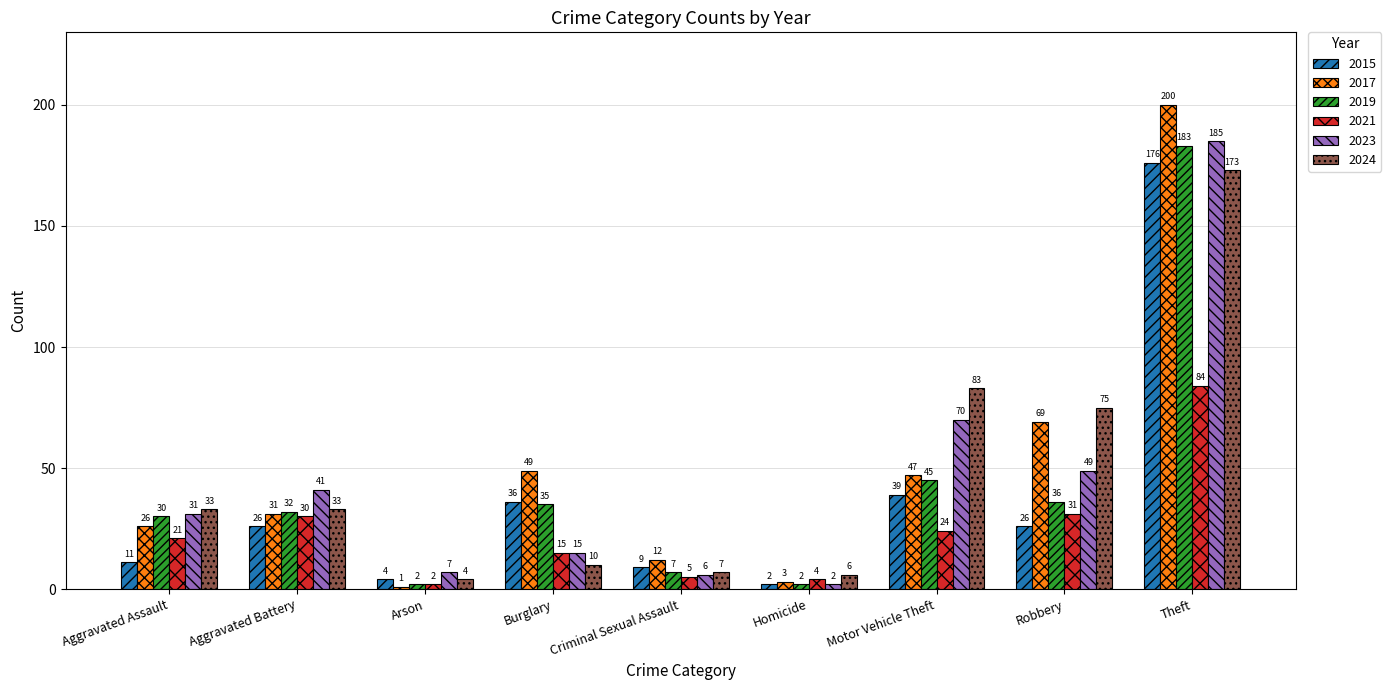

Does the chart contain any negative values?

No